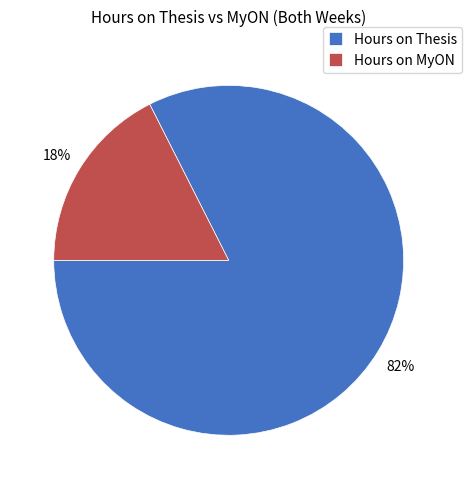

What is the smallest slice in the pie chart?

Hours on MyON